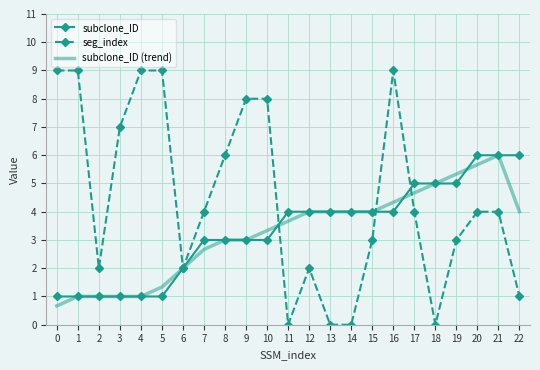

Which series has the largest range (max minus min)?

seg_index